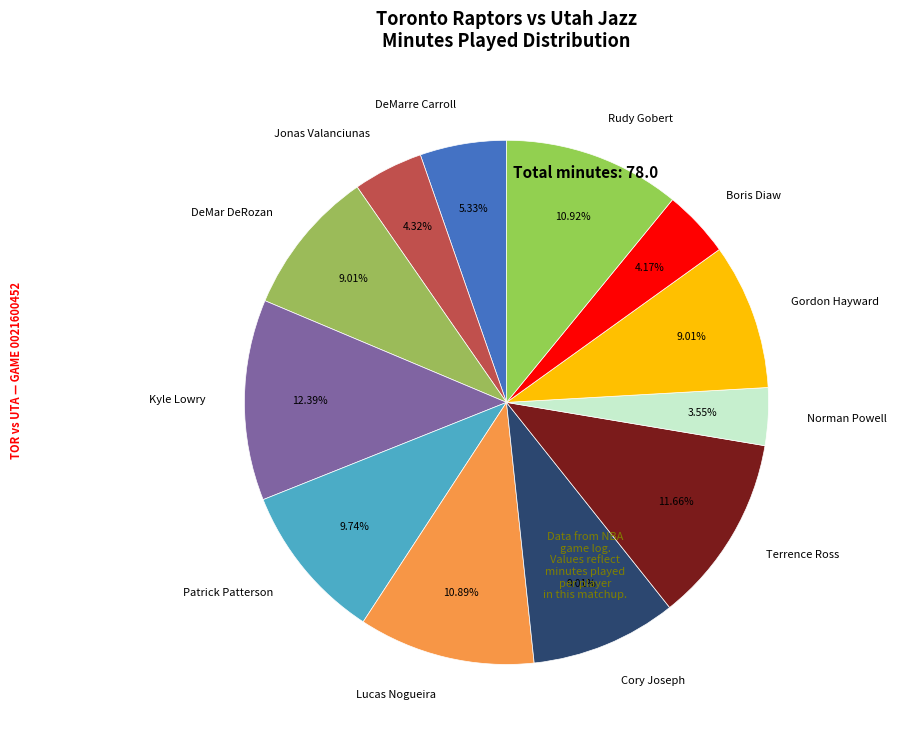

To the nearest percent, what is the difference between the Terrence Ross and Jonas Valanciunas slice percentages?

7%